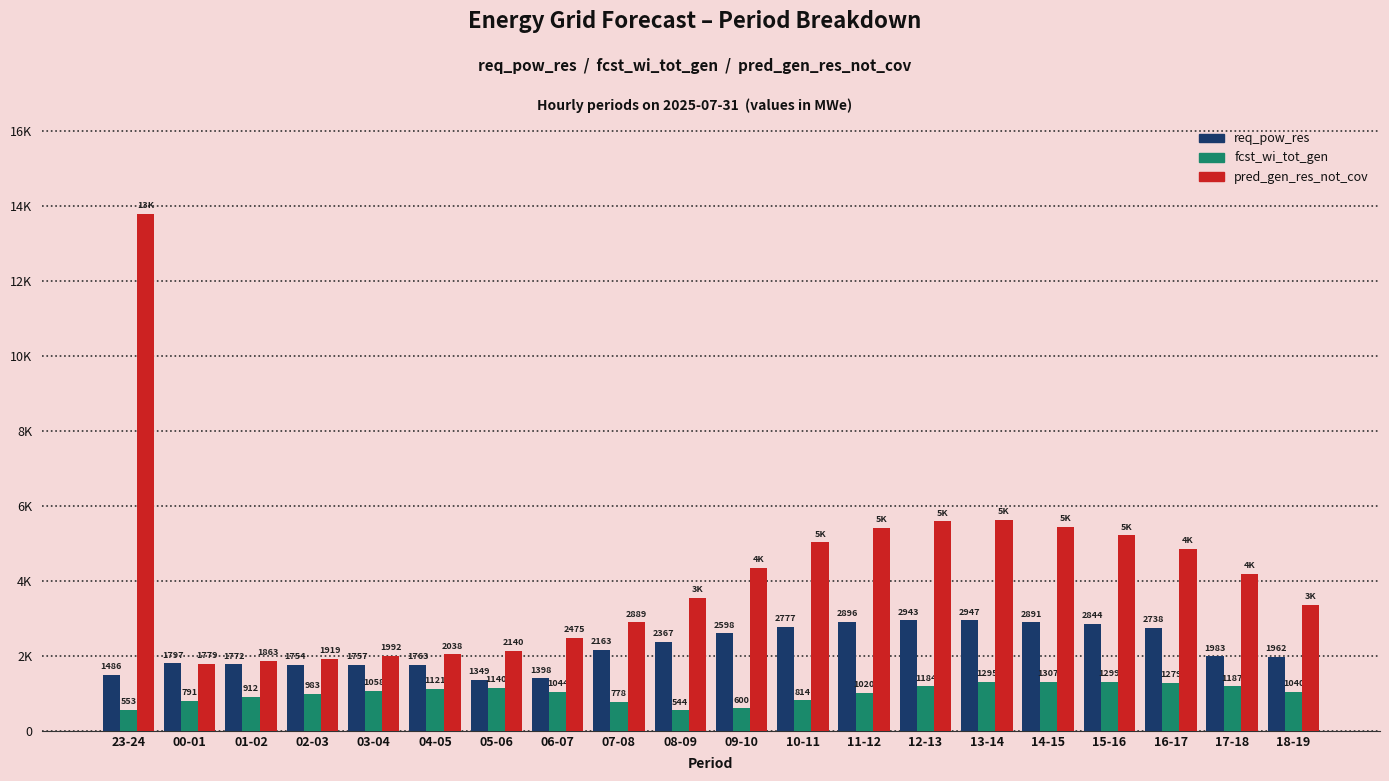

Is the value of req_pow_res at 02-03 greater than the value of fcst_wi_tot_gen at 17-18?

Yes